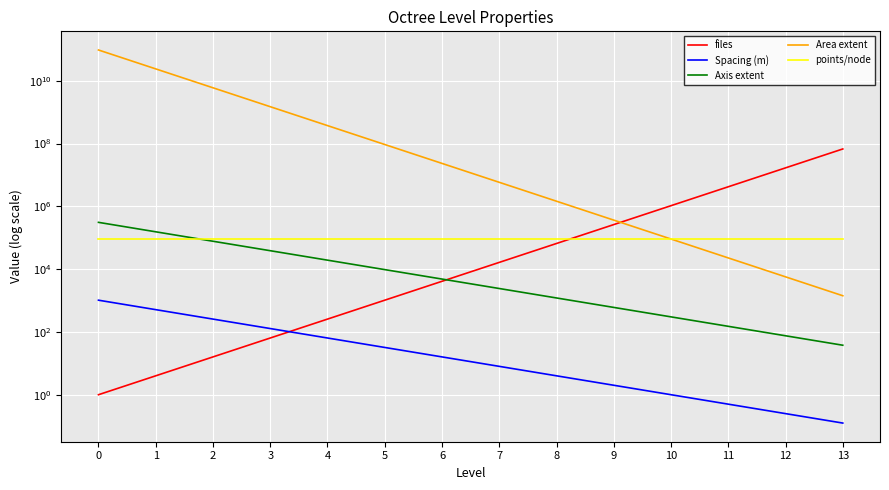

What is the sum of the files values at 11 and 12?

20971520.0